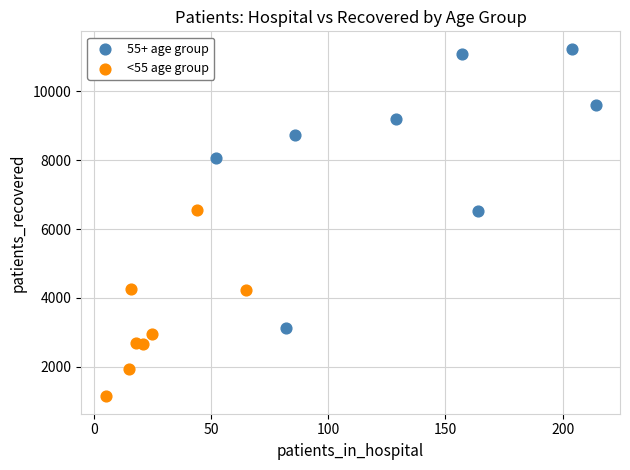

Which series reaches the minimum Y coordinate?

<55 age group